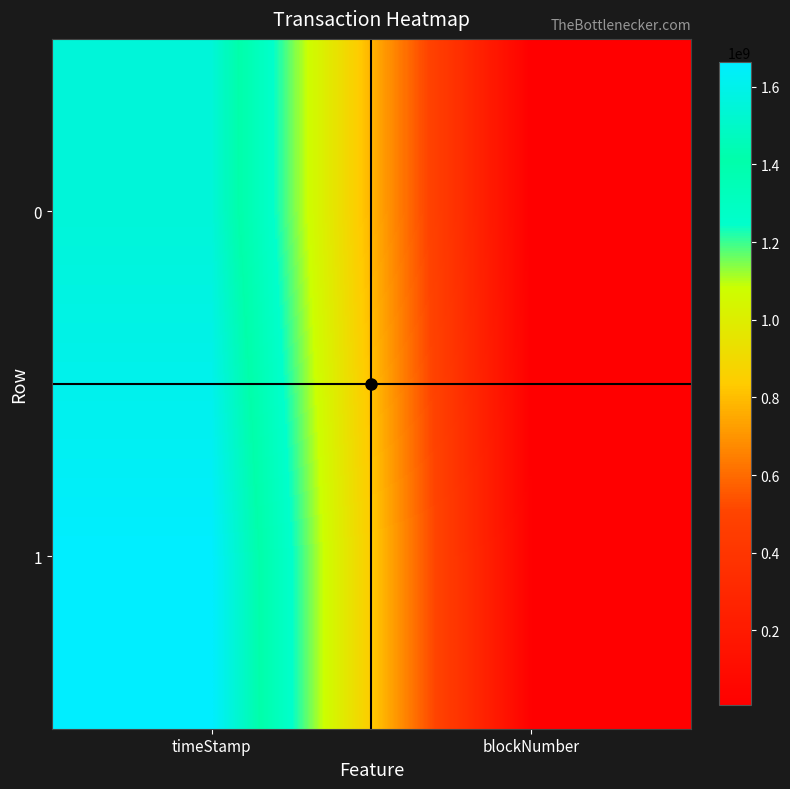

Rank the series at timeStamp from highest to lowest value.

1, 0